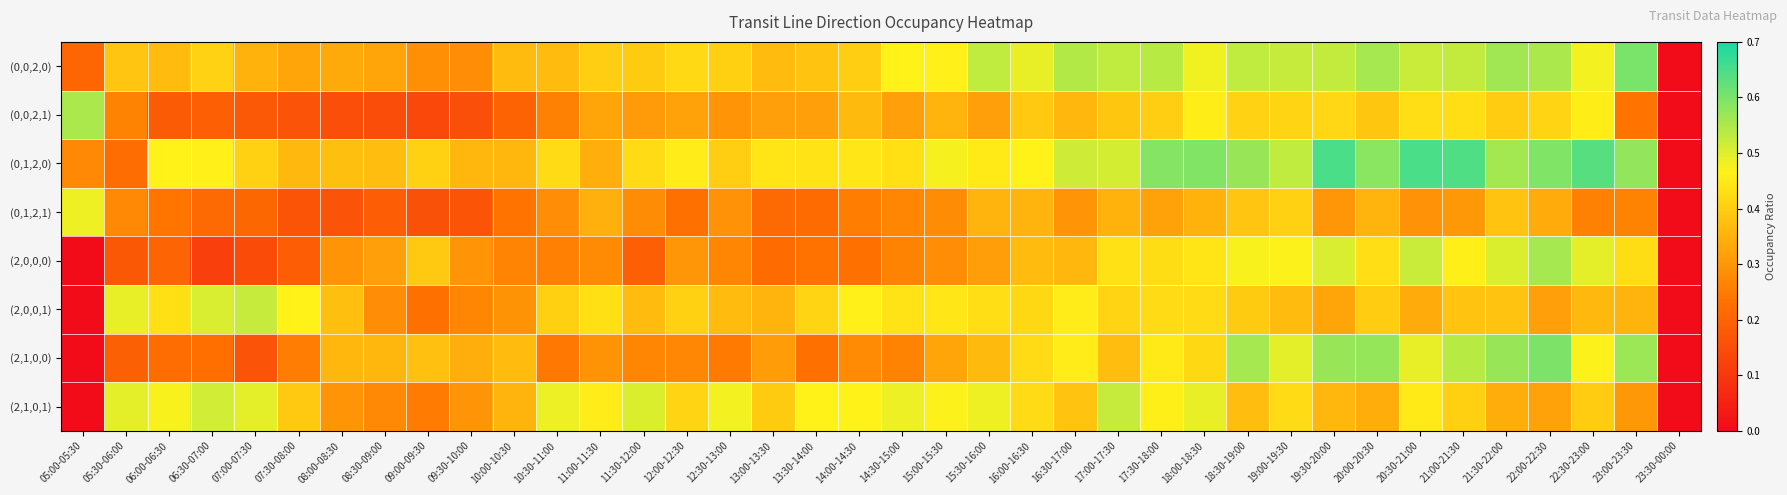

Which label corresponds to the largest value in the chart?

19:30-20:00